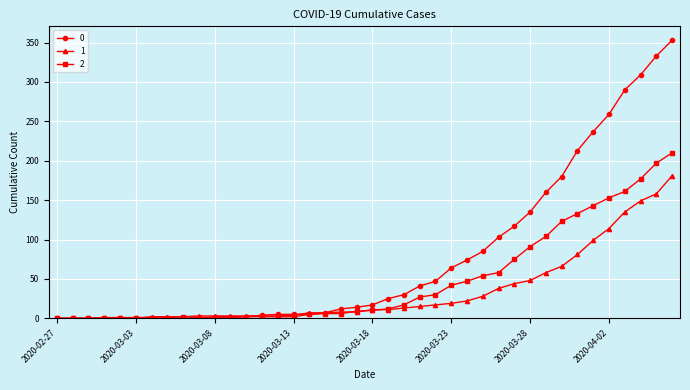

What is the greatest value displayed?

353